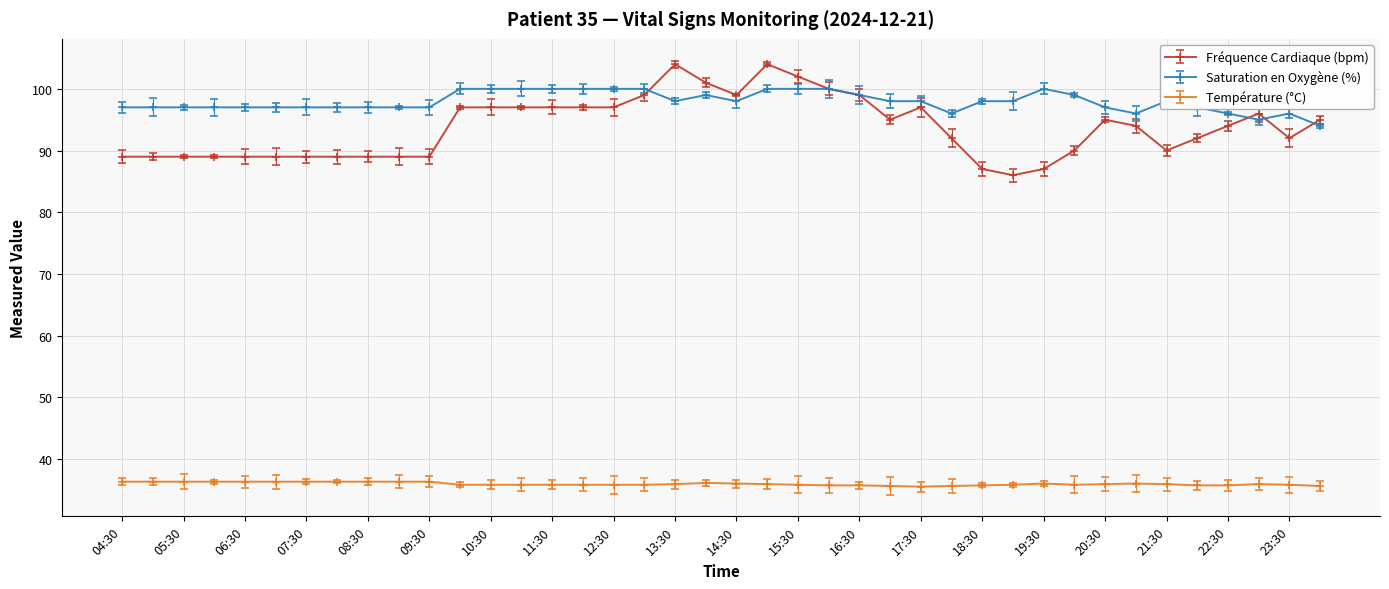

List the labels in order of Température (°C) value, largest first.

04:30, 05:00, 05:30, 06:00, 06:30, 07:00, 07:30, 08:00, 08:30, 09:00, 09:30, 14:00, 14:30, 19:30, 21:00, 13:30, 15:00, 20:30, 21:30, 23:00, 10:00, 10:30, 11:00, 11:30, 12:00, 12:30, 13:00, 15:30, 19:00, 20:00, 23:30, 16:00, 16:30, 18:30, 22:00, 22:30, 17:00, 18:00, 00:00, 17:30